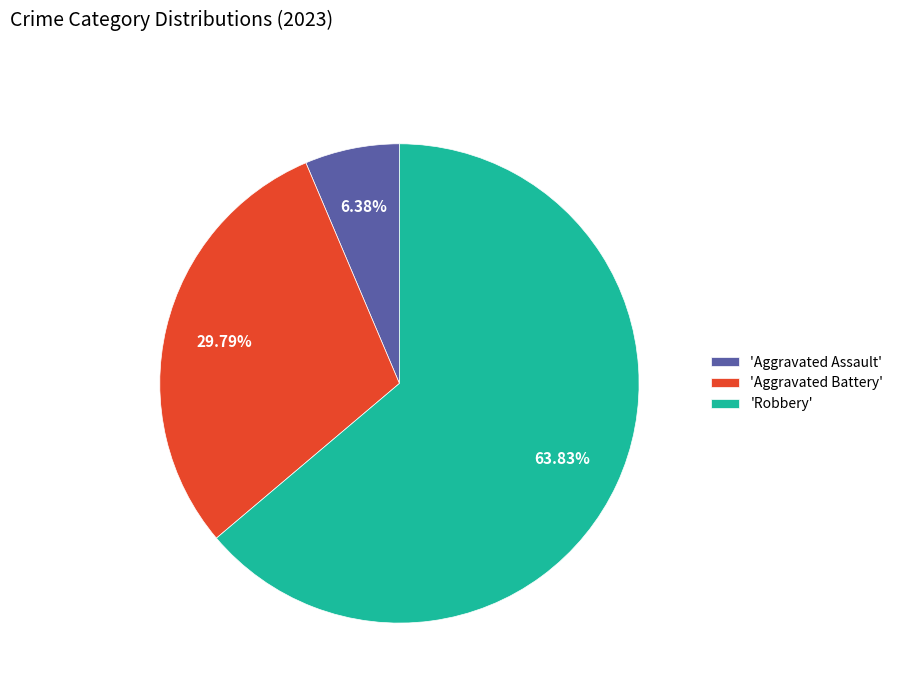

Which has a higher value, 'Robbery' or 'Aggravated Assault'?

'Robbery'